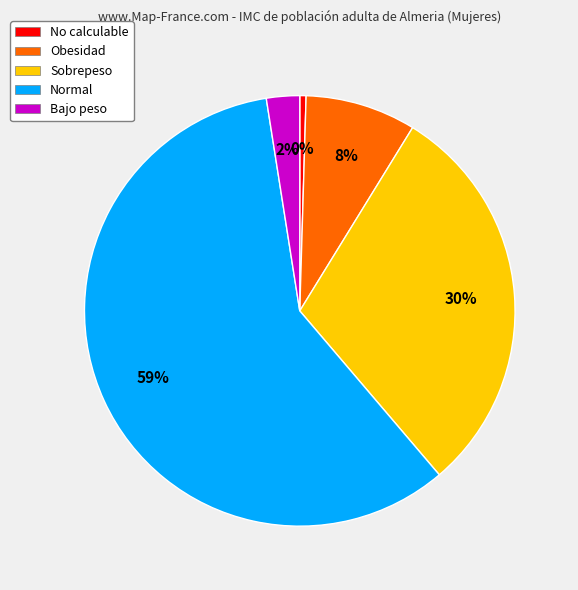

Rank the categories by value from lowest to highest.

No calculable, Bajo peso, Obesidad, Sobrepeso, Normal